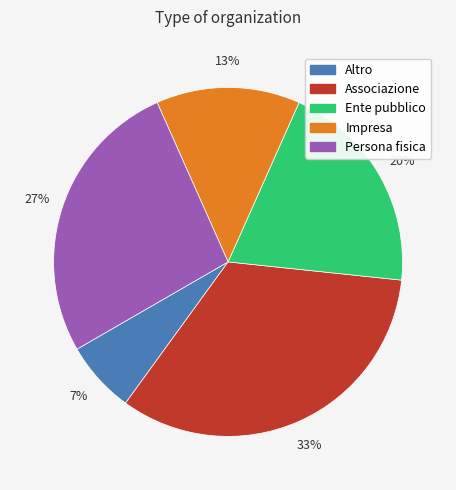

Does Associazione account for over 50% of the chart?

No